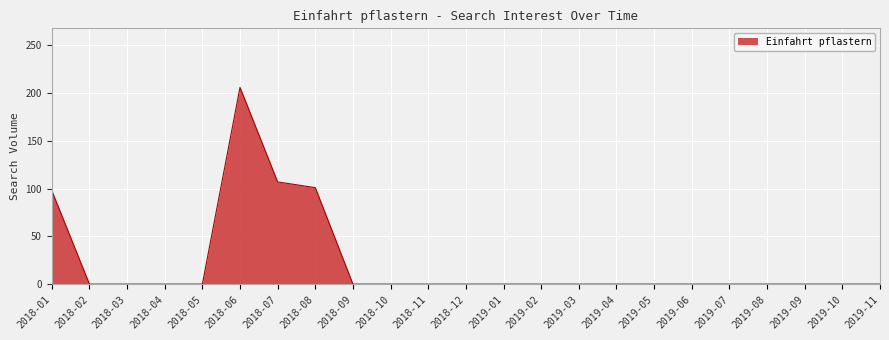

What position from the left is 2018-09?

9